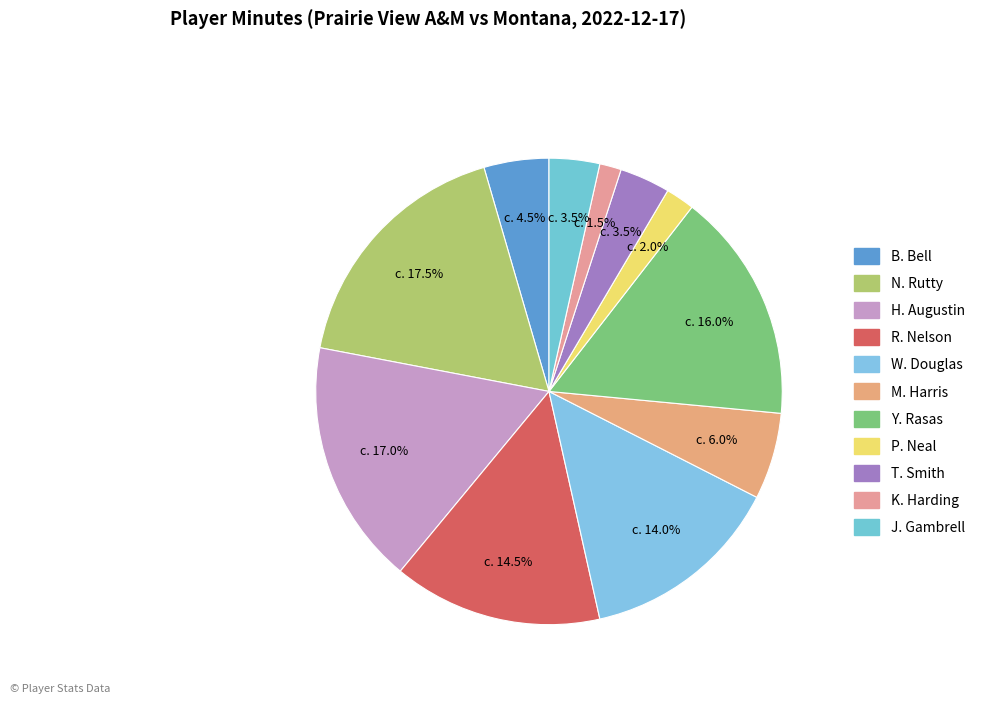

How much of the chart is everything except B. Bell?

95.5%